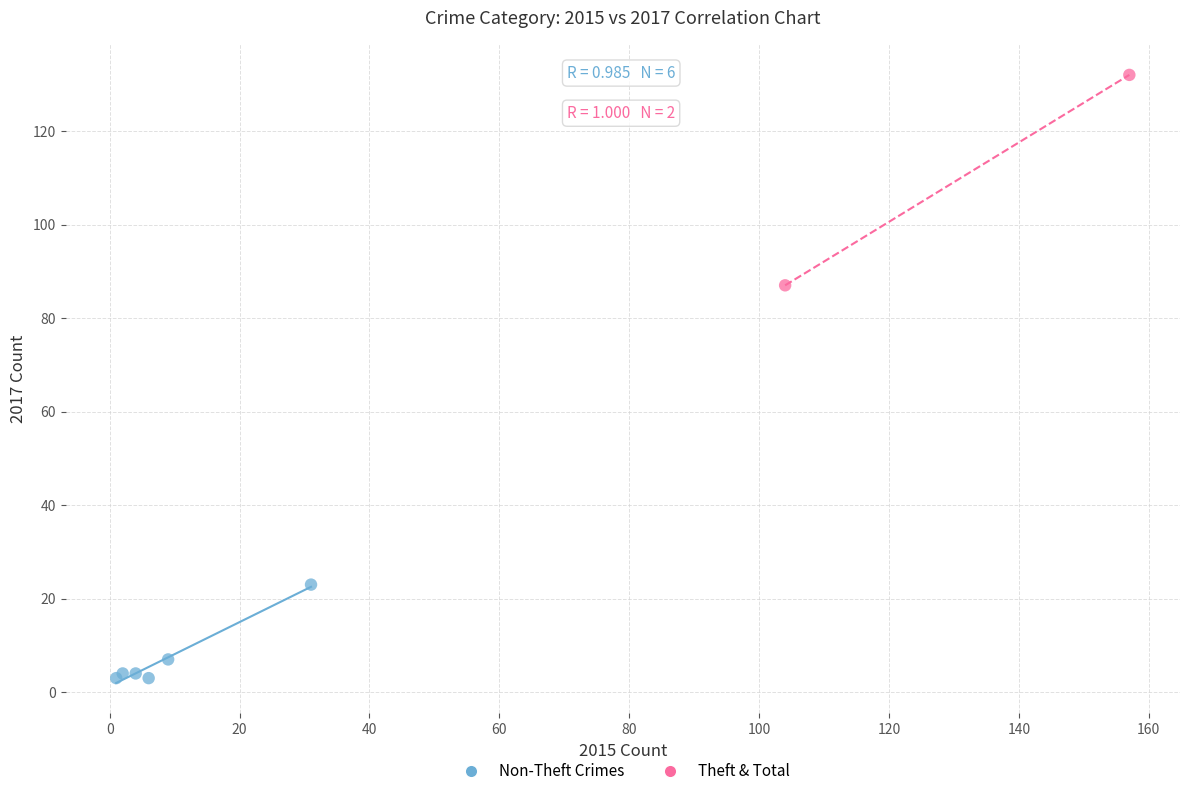

Which series reaches the minimum Y coordinate?

Non-Theft Crimes